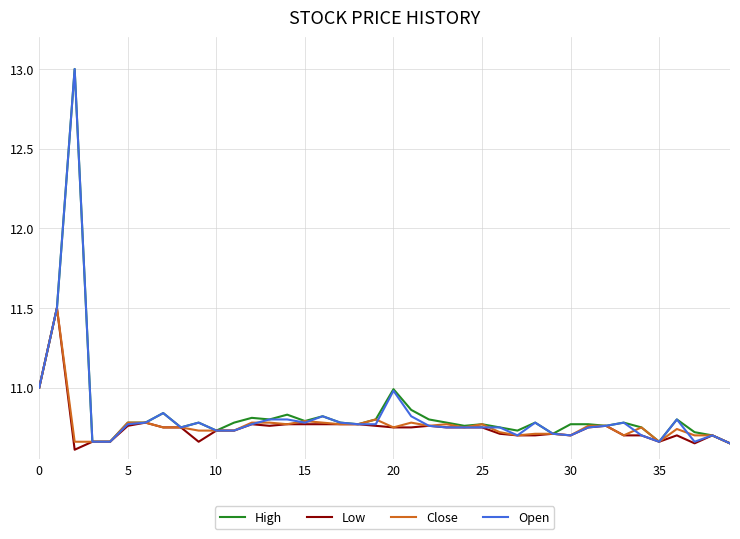

What is the maximum value shown in the chart?

13.0